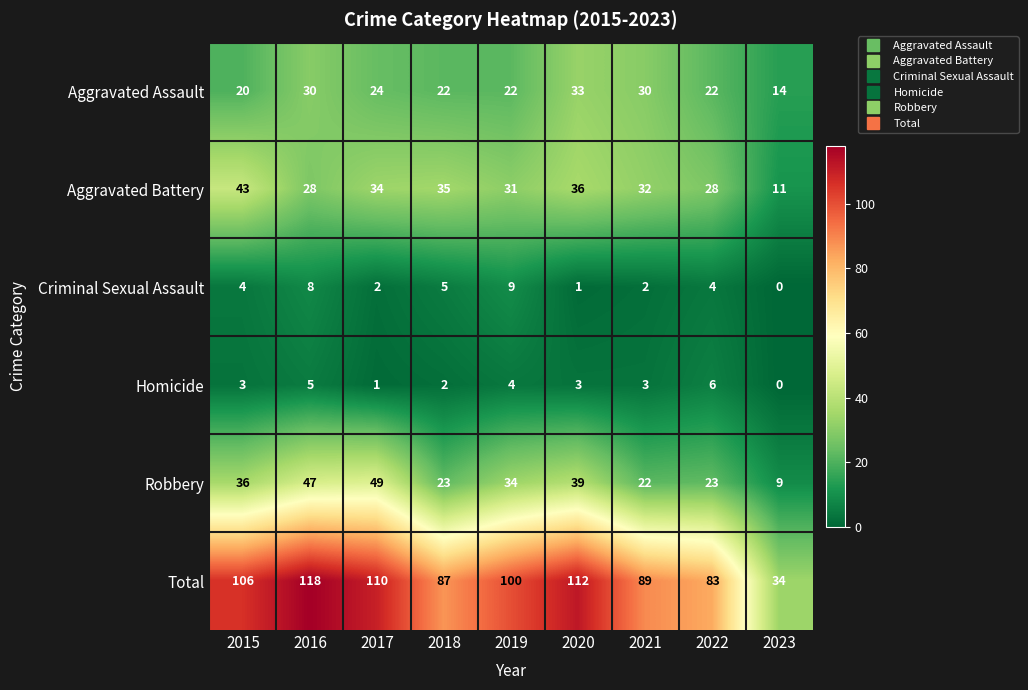

Which label corresponds to the largest value in the chart?

2016